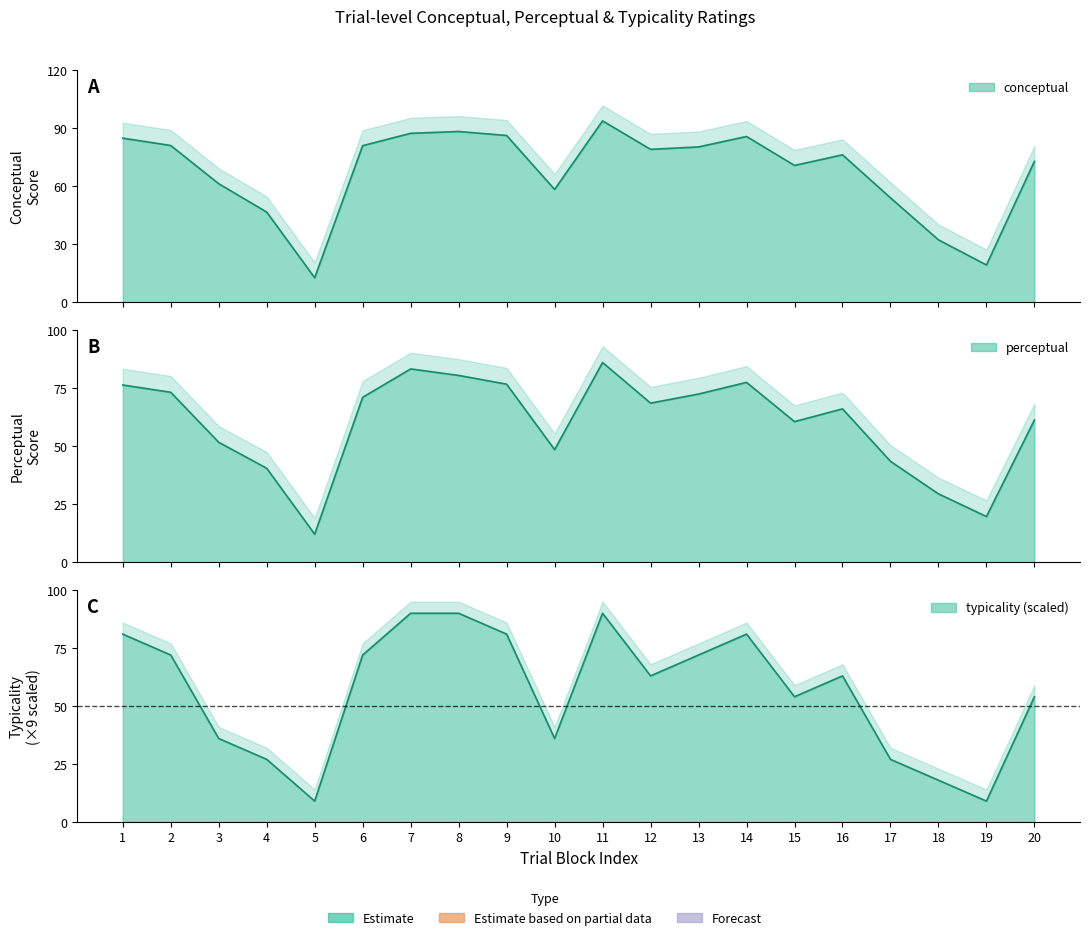

What is the total value across all series at 18?

79.6